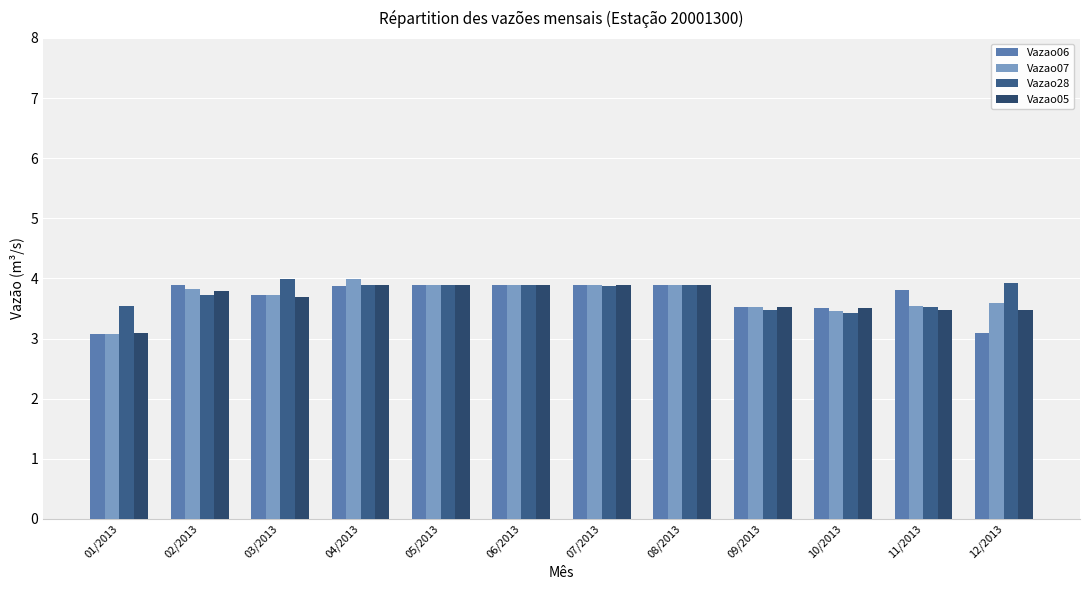

Is it true that Vazao28 equals 6.8 at 04/2013?

False